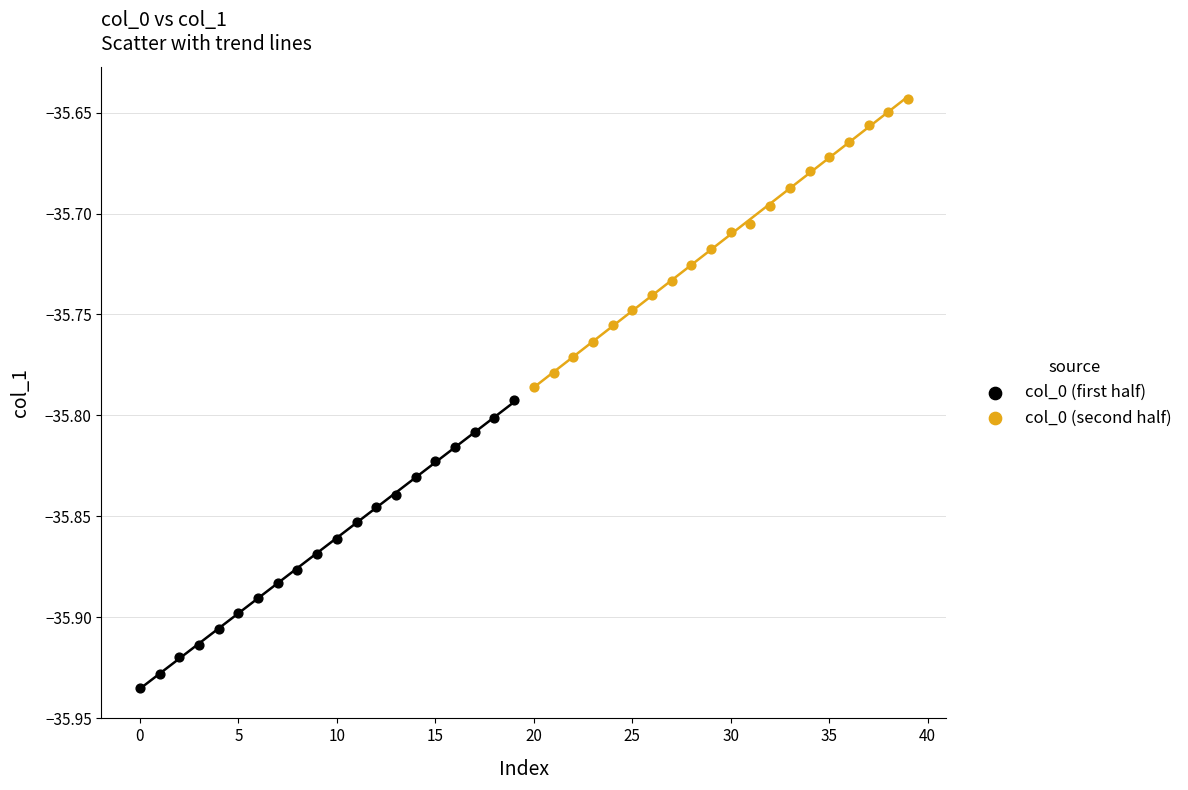

Which series reaches the minimum Y coordinate?

col_0 (first half)